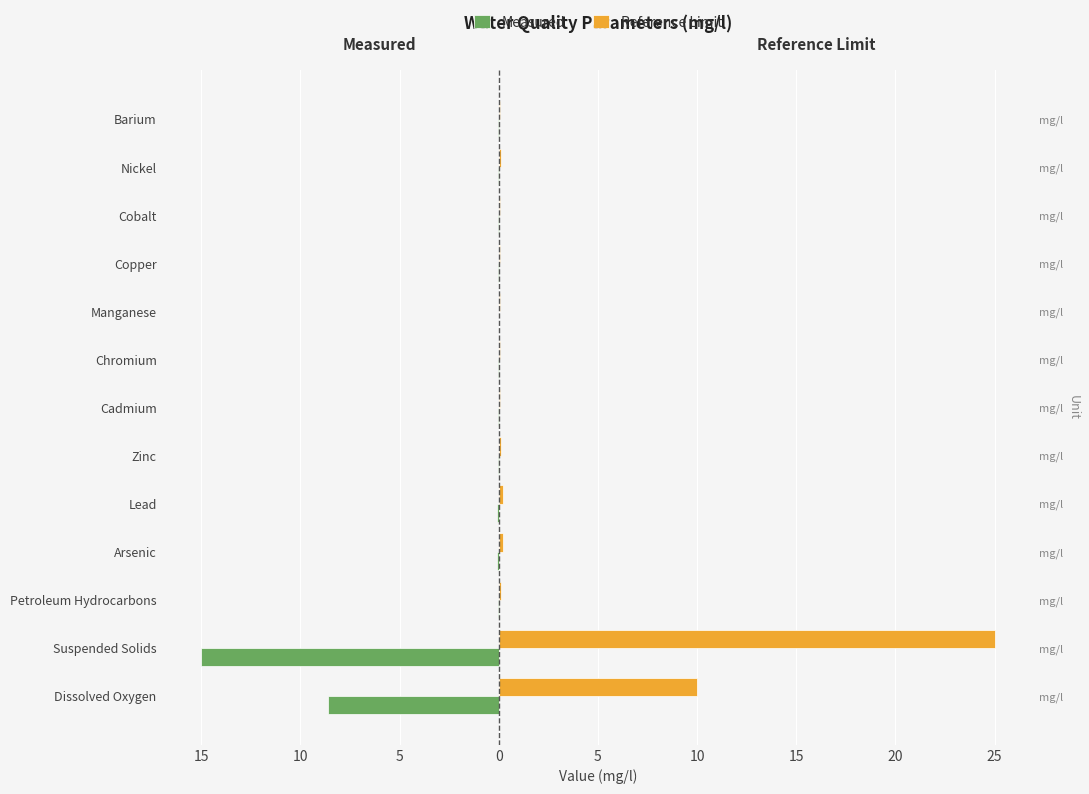

At Copper, list the series in order from largest to smallest.

Reference Limit, Measured